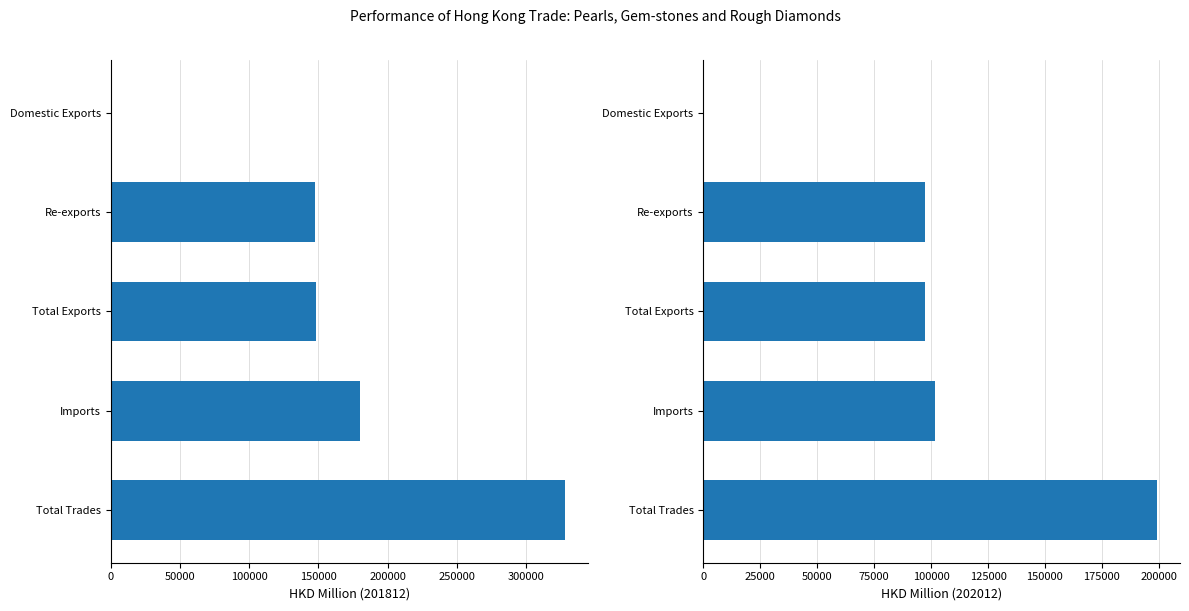

Between Domestic Exports and Total Exports, which series saw the biggest shift?

201812